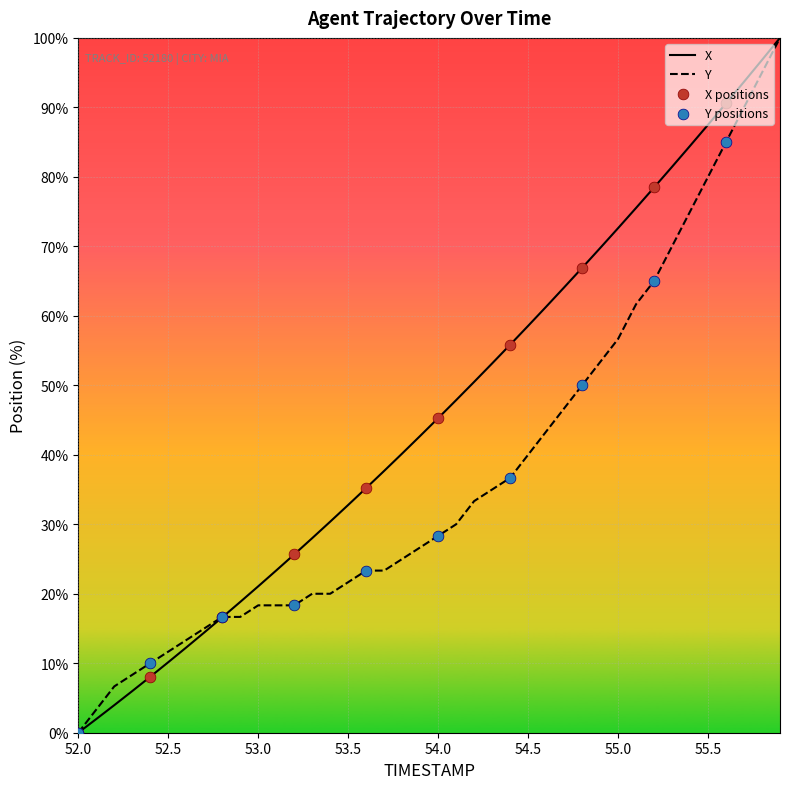

Which series has the largest total across all categories?

X